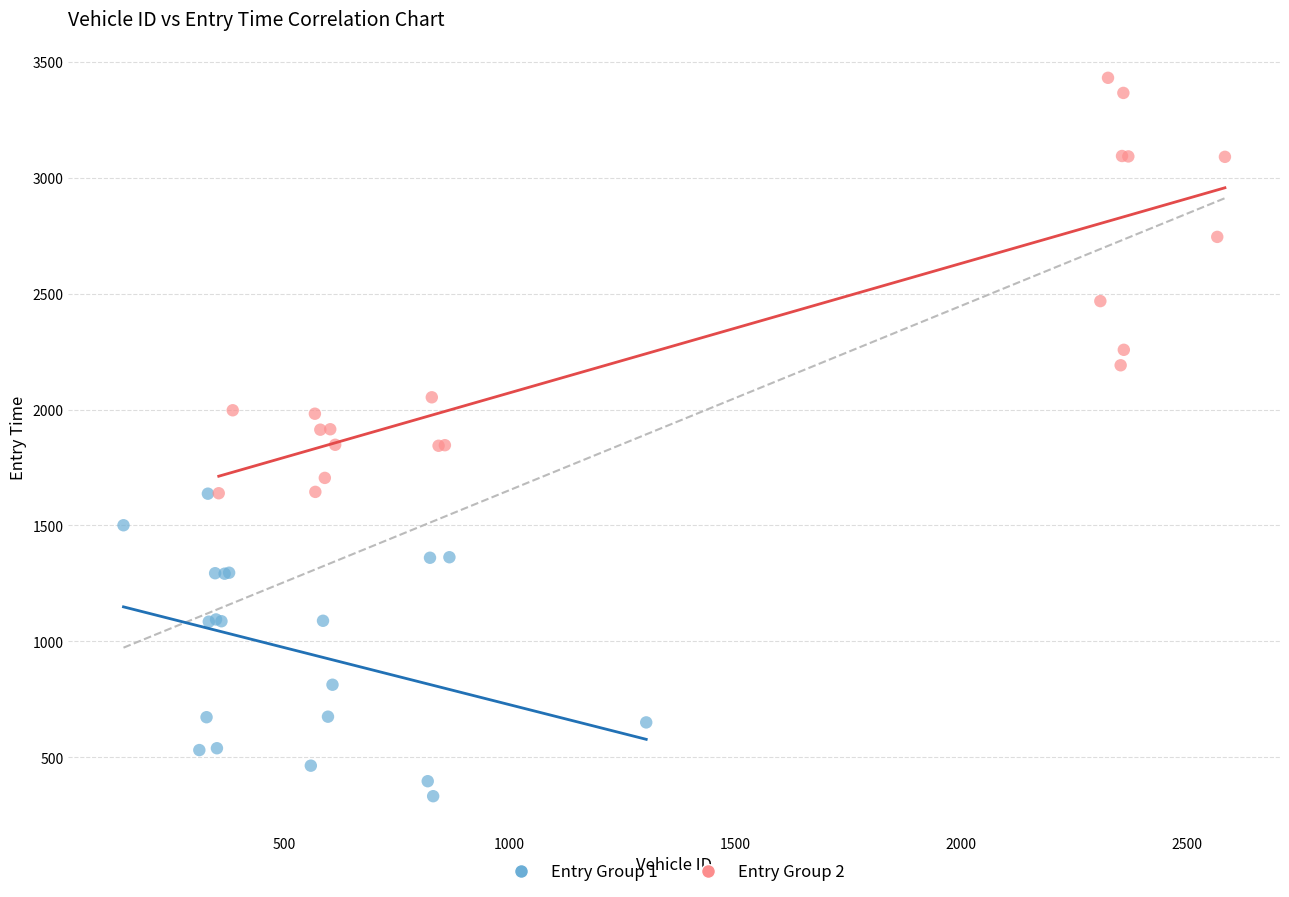

Which series has the largest Y range (max minus min)?

Entry Group 2